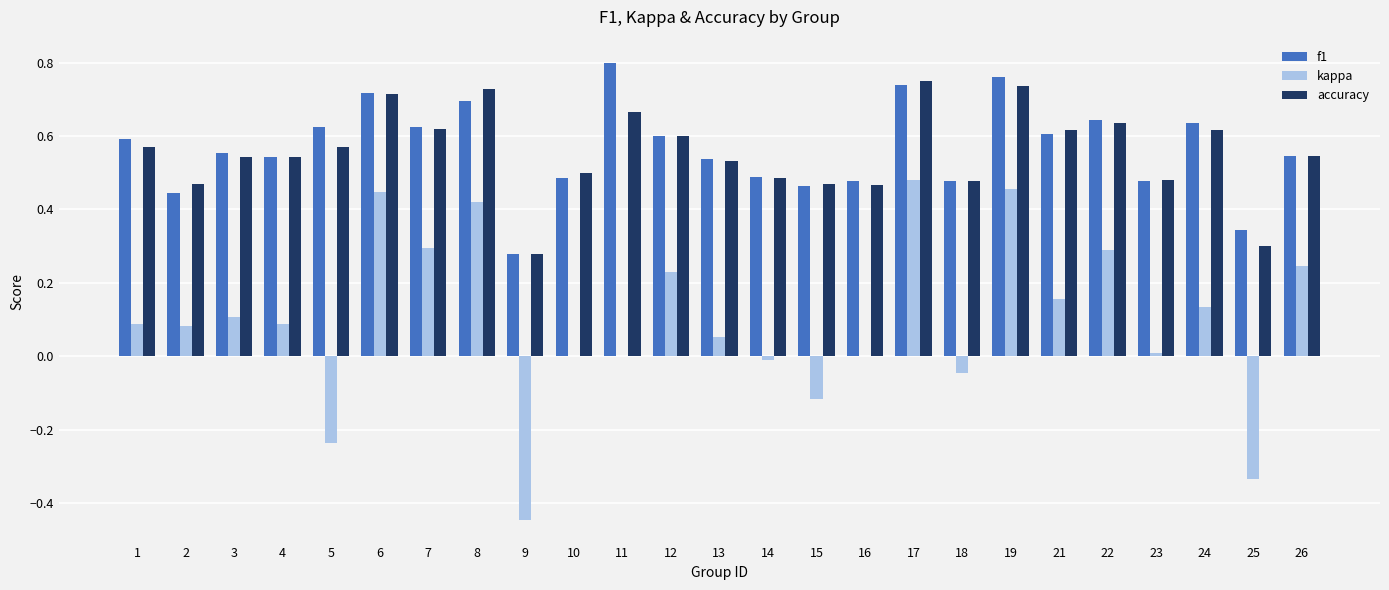

Between 14 and 25, which series saw the biggest shift?

kappa